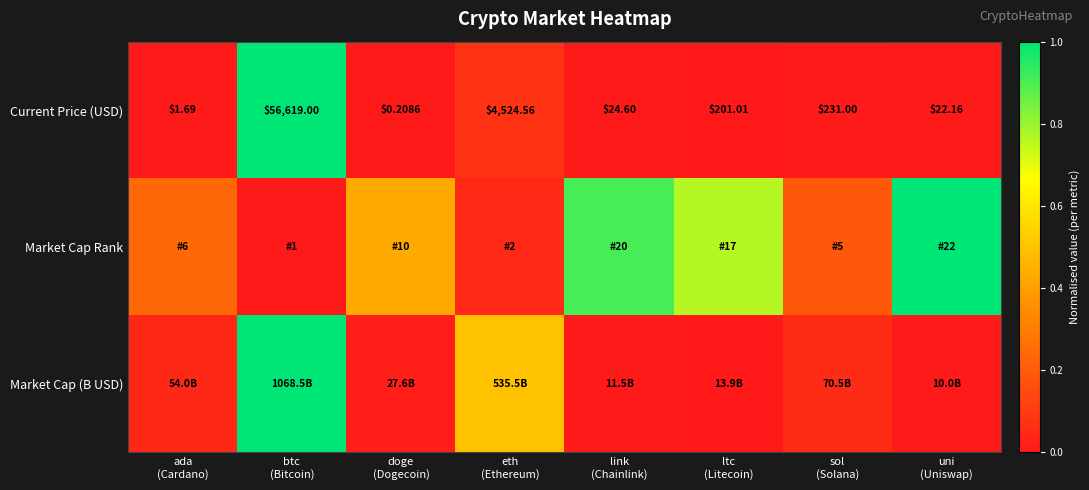

How many data points does each series have?

8